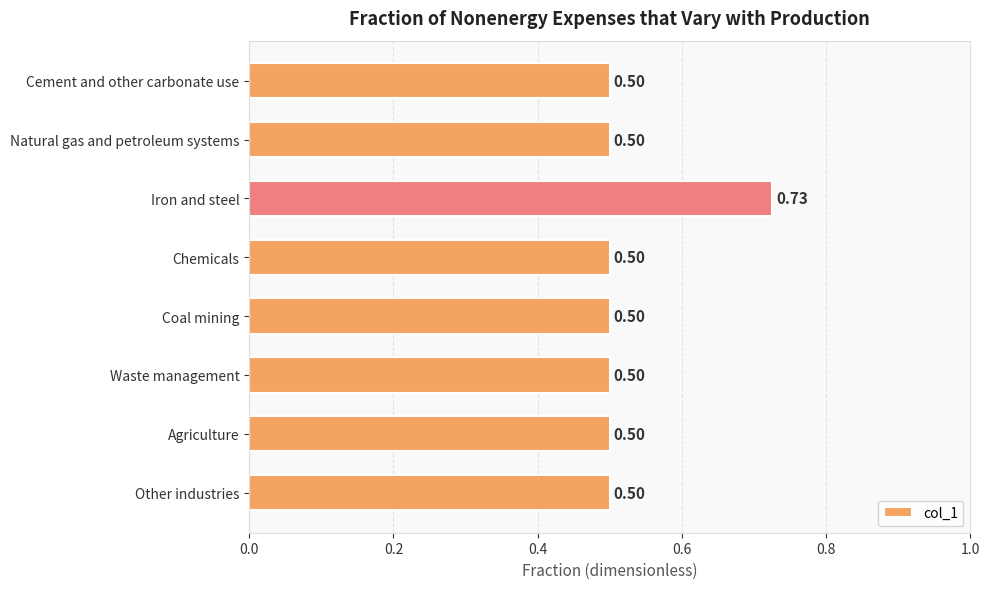

What is the difference between the maximum and minimum values?

0.2